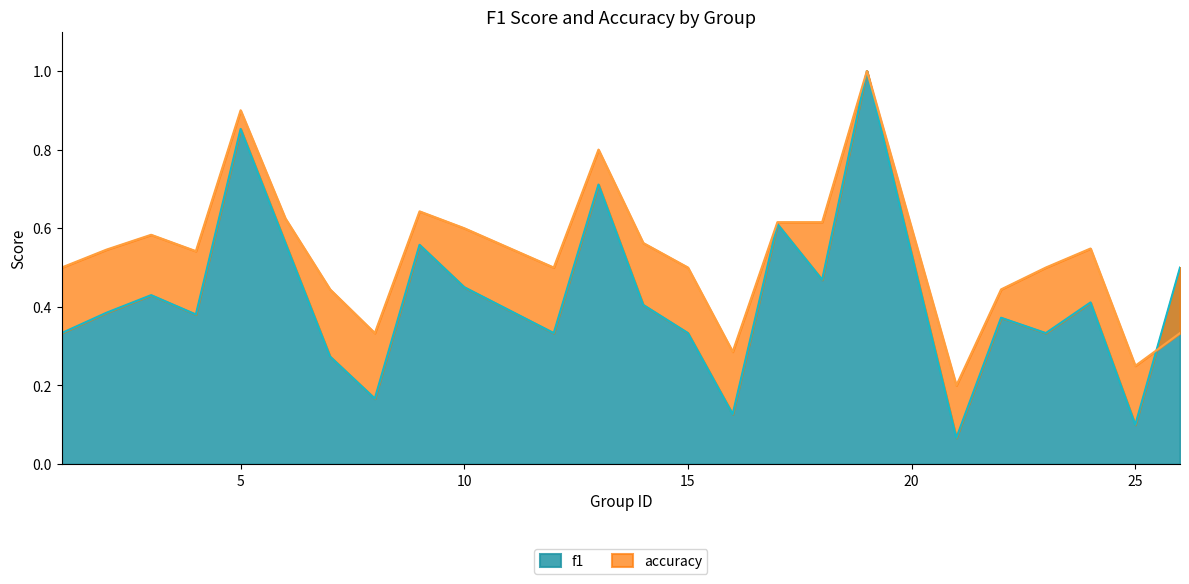

What is the highest value of the f1 series?

1.0